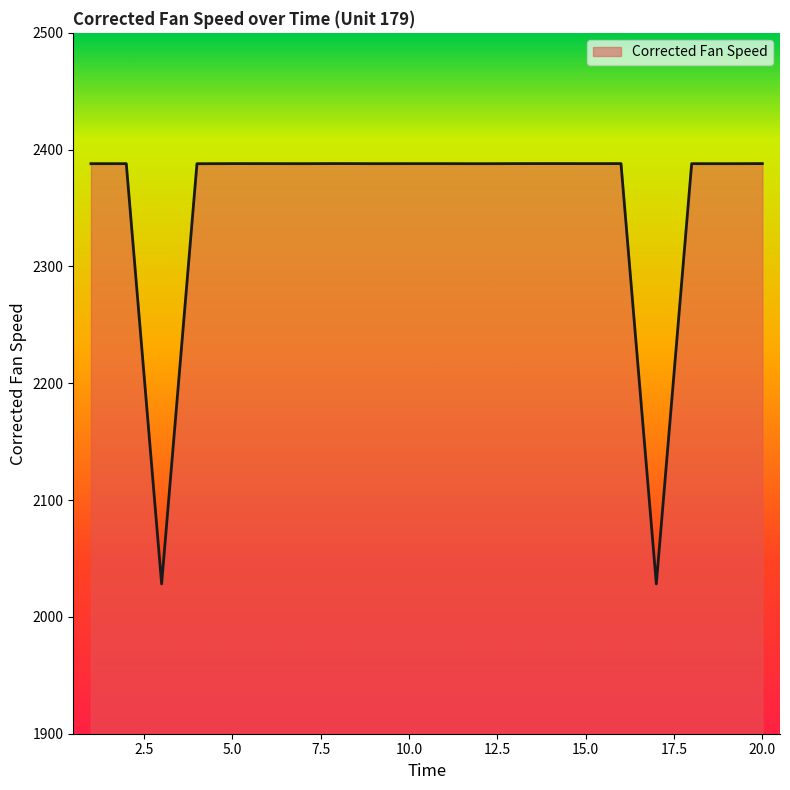

What is the smallest value displayed?

2028.2